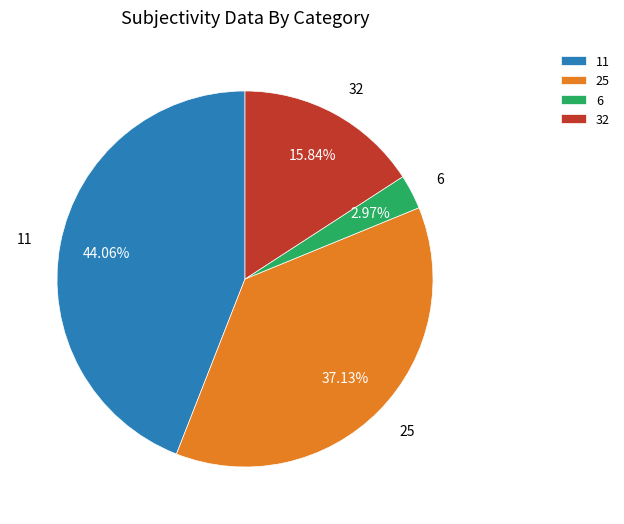

How many segments does this pie chart have?

4